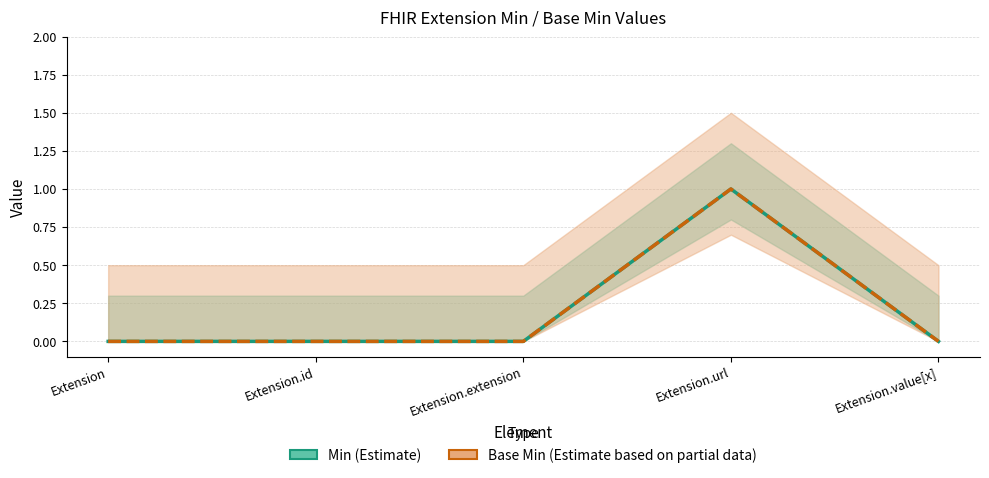

Does the chart have visible grid lines?

Yes